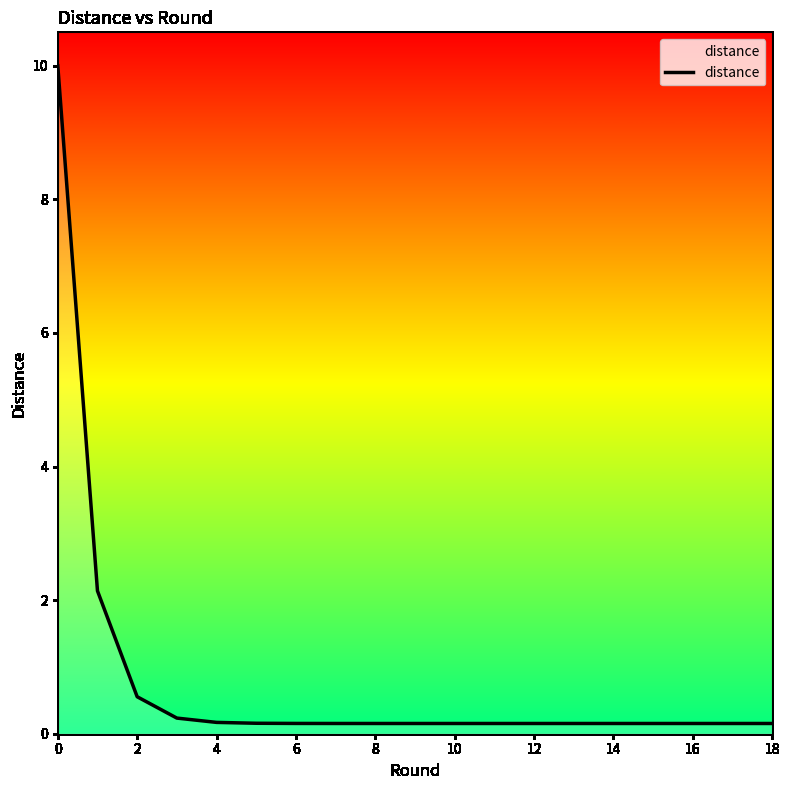

What is the maximum value shown in the chart?

10.0